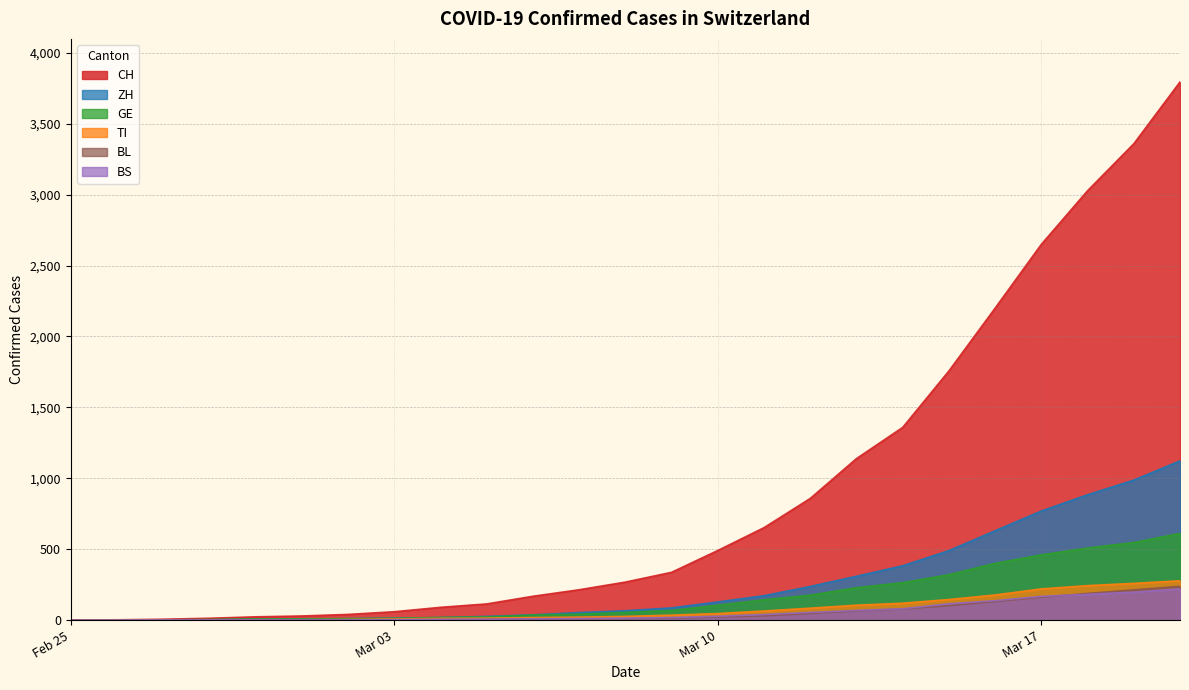

What is the label of the 1st point from the right?

2020-03-20